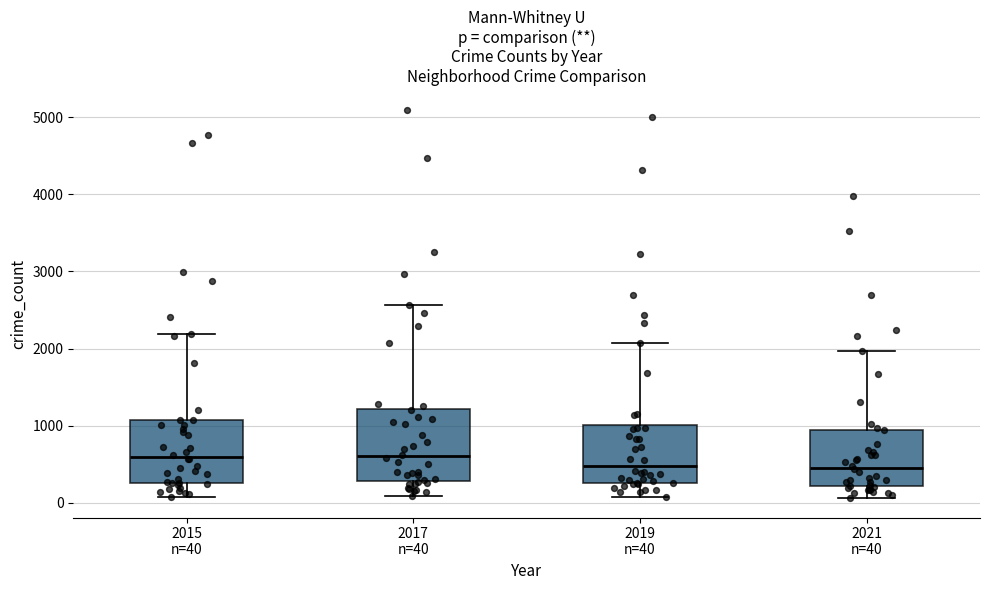

Comparing the boxes themselves (not the whiskers), which one is the tallest?

2017 n=40